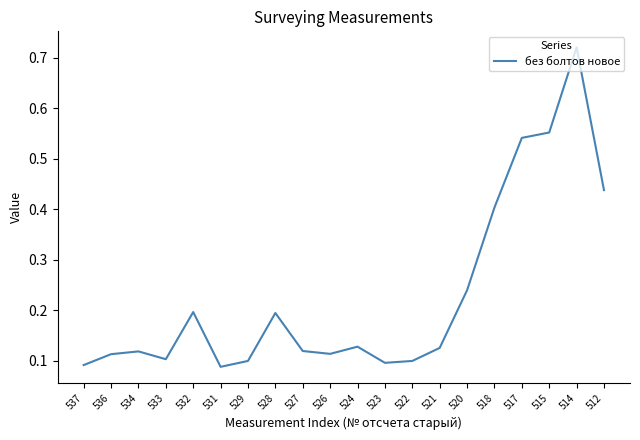

Count the values in the range 0 to 1.

20